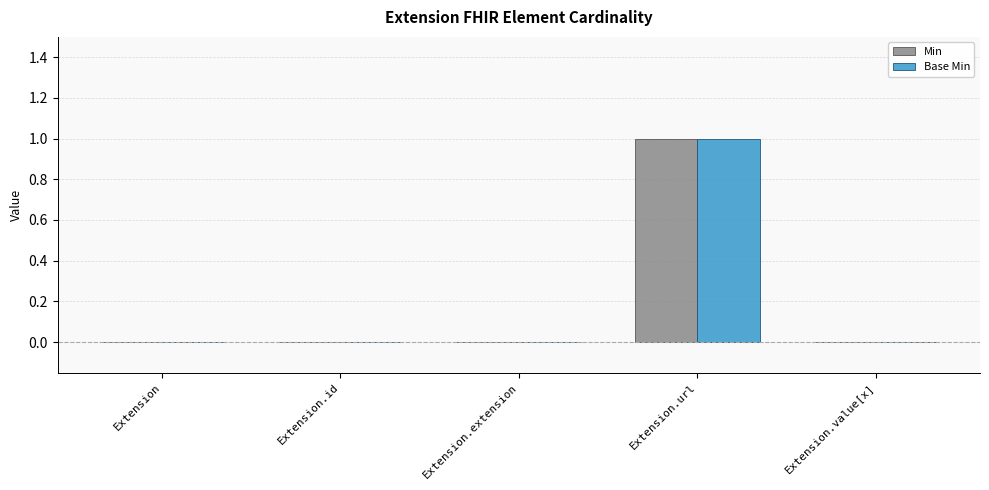

At which category is the sum across all series the highest?

Extension.url